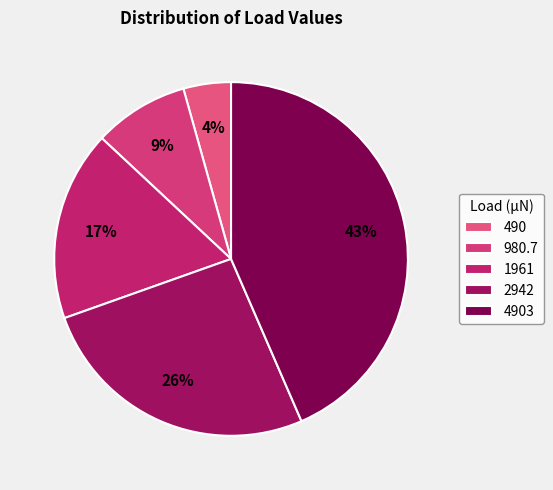

What is the change in value from 2942 to 4903?

+1961.0